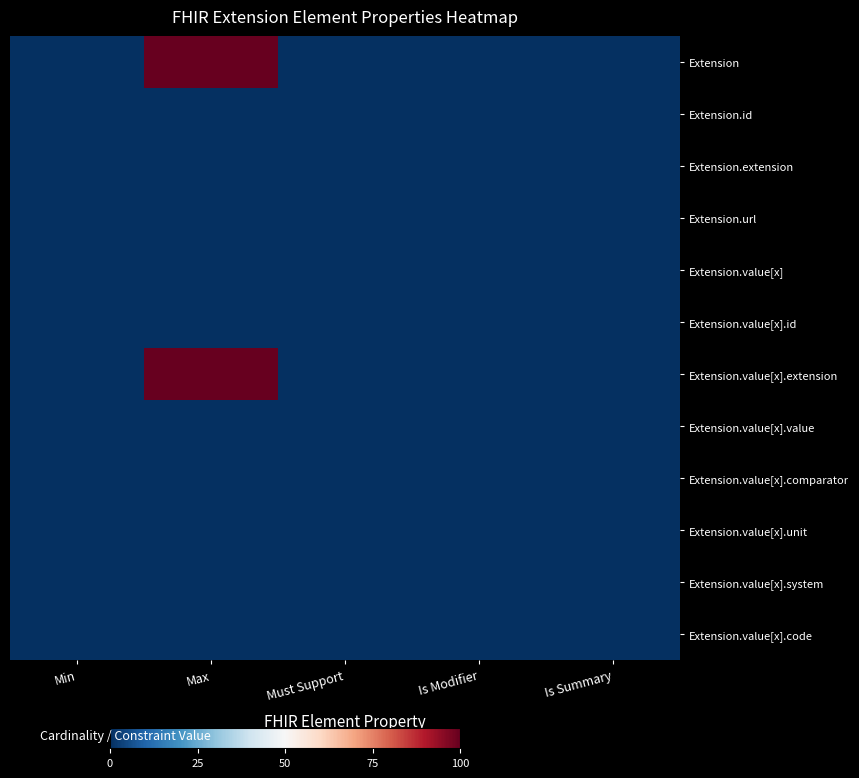

Reading right to left, list all the values displayed in this chart.

Extension: Is Summary=0.0	Is Modifier=0.0	Must Support=0.0	Max=100.0	Min=0.0
Extension.id: Is Summary=0.0	Is Modifier=0.0	Must Support=0.0	Max=0.1	Min=0.0
Extension.extension: Is Summary=0.0	Is Modifier=0.0	Must Support=0.0	Max=0.0	Min=0.0
Extension.url: Is Summary=0.0	Is Modifier=0.0	Must Support=0.0	Max=0.1	Min=0.1
Extension.value[x]: Is Summary=0.0	Is Modifier=0.0	Must Support=0.0	Max=0.1	Min=0.0
Extension.value[x].id: Is Summary=0.0	Is Modifier=0.0	Must Support=0.0	Max=0.1	Min=0.0
Extension.value[x].extension: Is Summary=0.0	Is Modifier=0.0	Must Support=0.0	Max=100.0	Min=0.0
Extension.value[x].value: Is Summary=0.1	Is Modifier=0.0	Must Support=0.1	Max=0.1	Min=0.0
Extension.value[x].comparator: Is Summary=0.1	Is Modifier=0.1	Must Support=0.1	Max=0.1	Min=0.0
Extension.value[x].unit: Is Summary=0.1	Is Modifier=0.0	Must Support=0.1	Max=0.1	Min=0.0
Extension.value[x].system: Is Summary=0.1	Is Modifier=0.0	Must Support=0.1	Max=0.1	Min=0.0
Extension.value[x].code: Is Summary=0.1	Is Modifier=0.0	Must Support=0.1	Max=0.1	Min=0.0